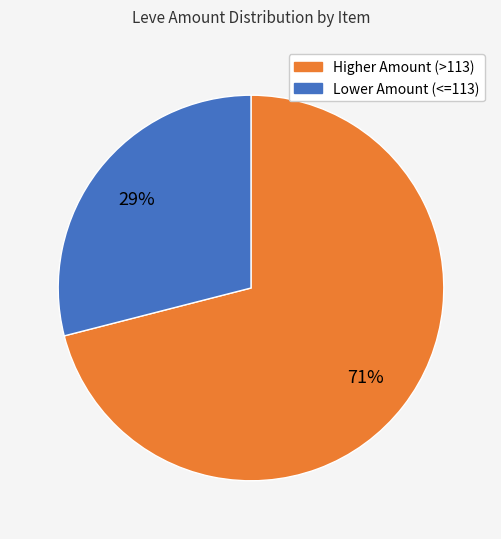

Is there any slice that represents more than half of the pie?

Yes